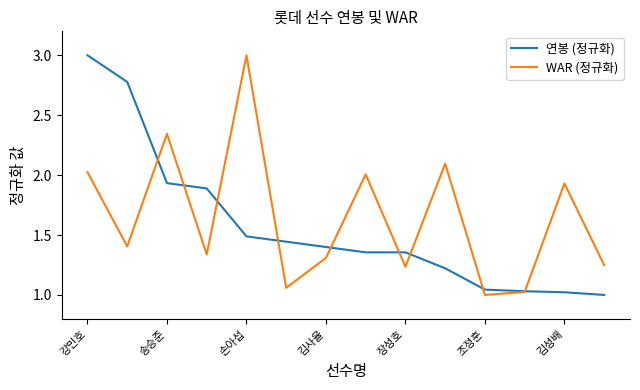

What is the highest value of the WAR (정규화) series?

3.0